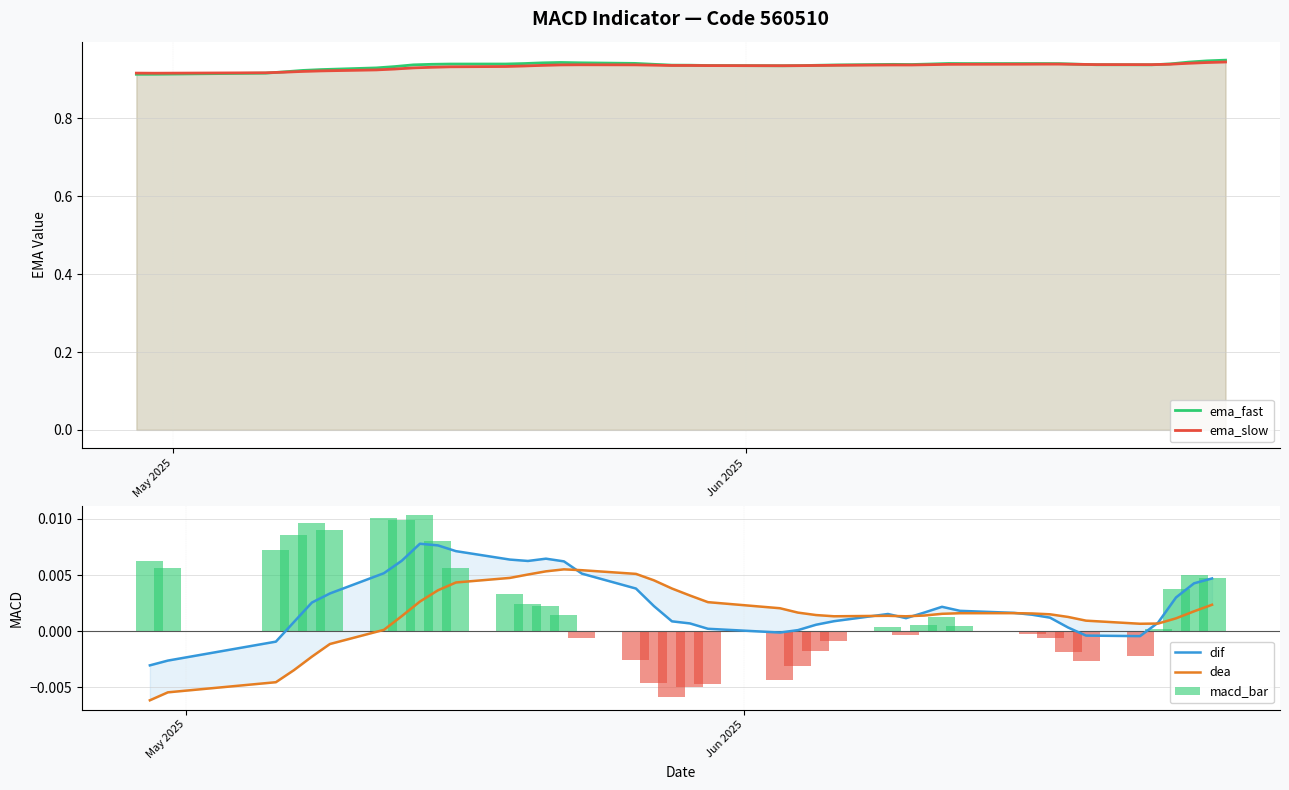

The ema_slow series shows 1.4 at 29. True or false?

False